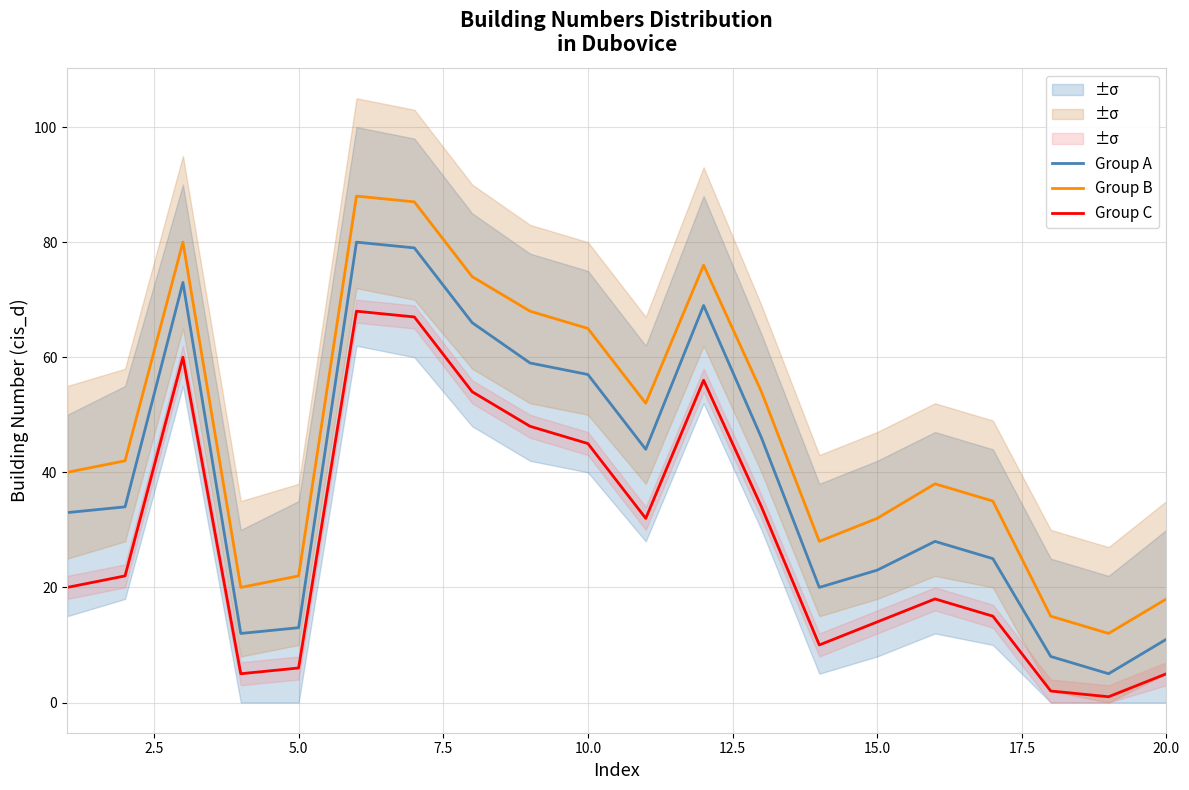

The value of Group C at 15.0 is 22. True or false?

False